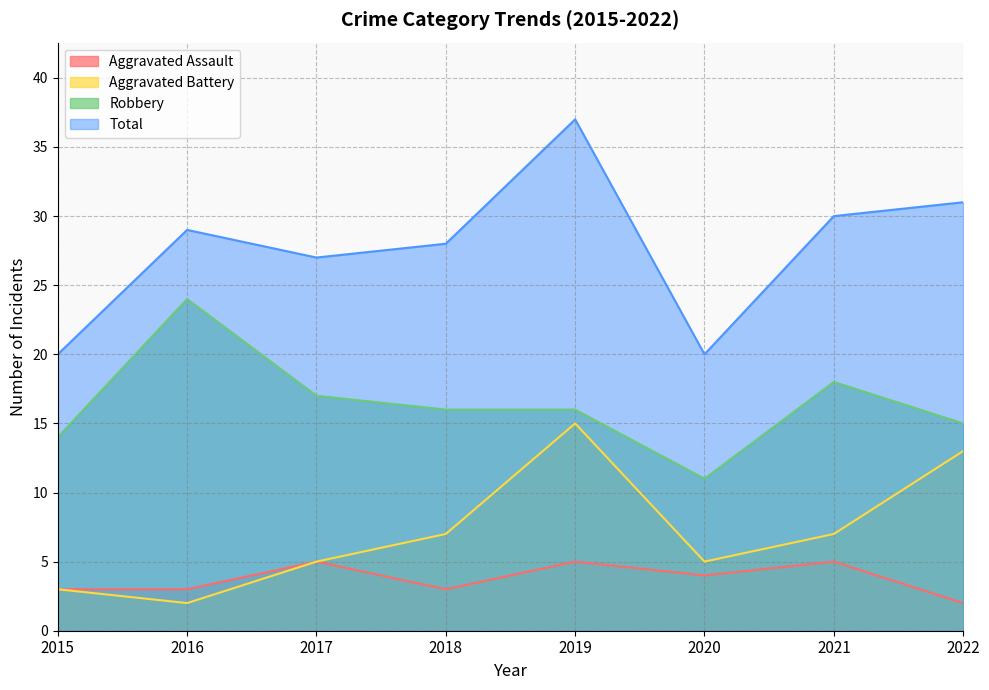

True or false: Robbery and Total intersect in this chart.

False